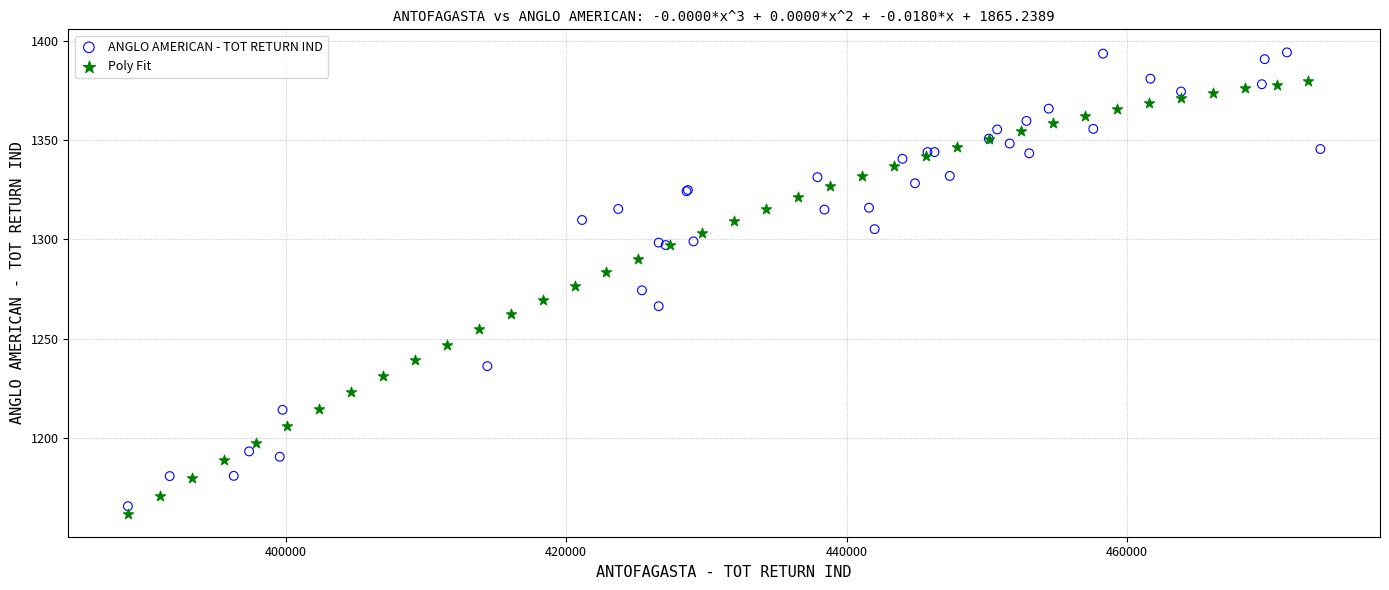

Which series reaches the maximum Y coordinate?

ANGLO AMERICAN - TOT RETURN IND